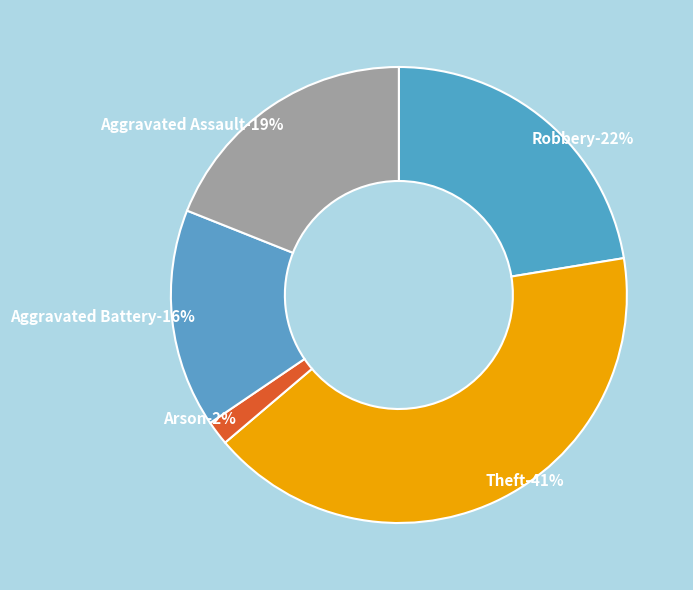

Which slice is the largest?

Theft